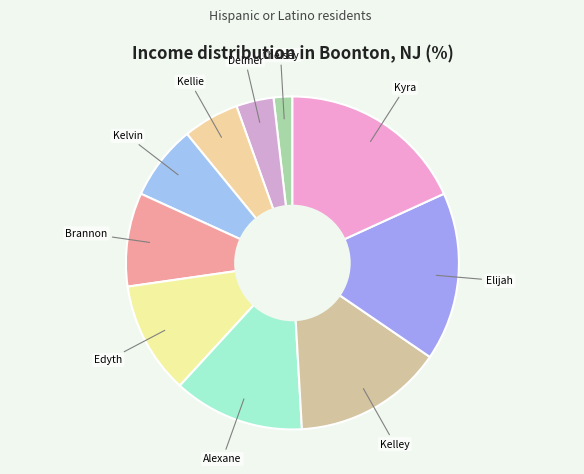

How many segments does this pie chart have?

10